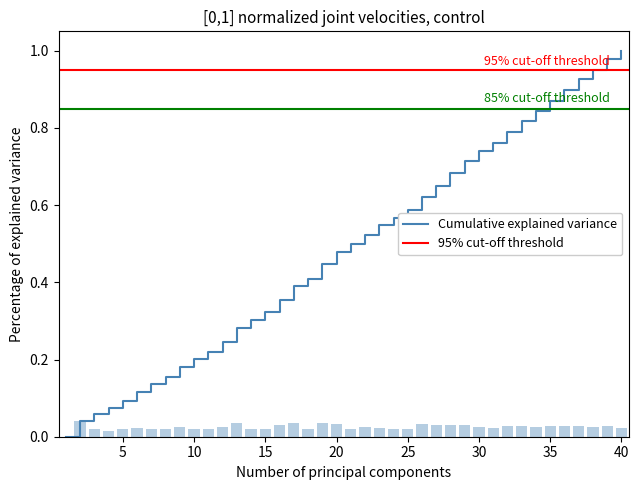

Count the values in the range 0 to 1.

40